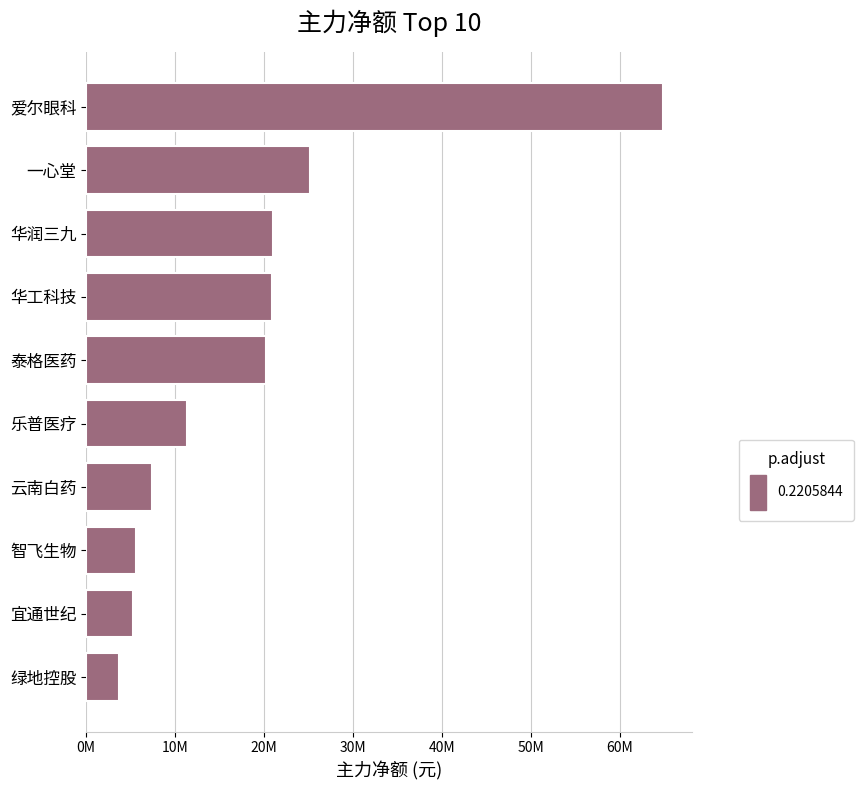

Are the bars horizontal?

Yes